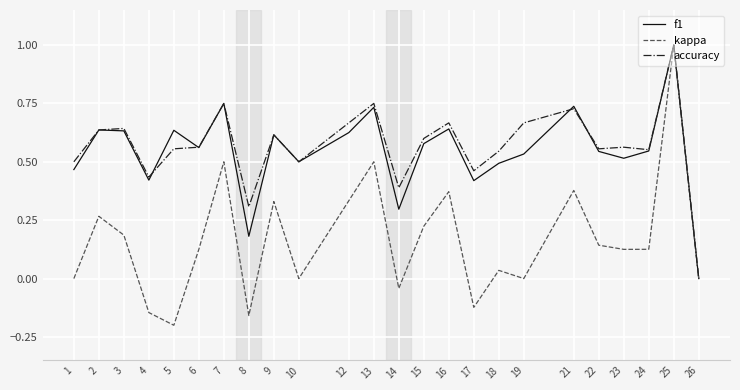

Is it true that f1 equals 0.5 at 18?

True